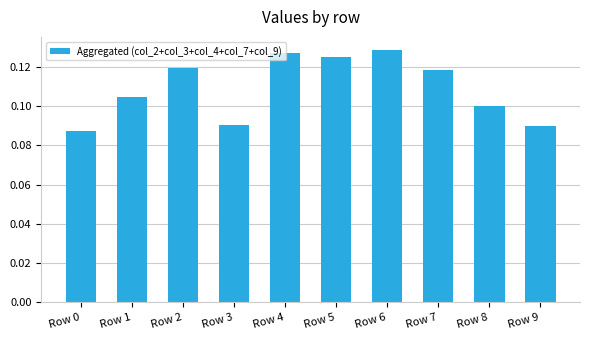

Are the bars horizontal?

No